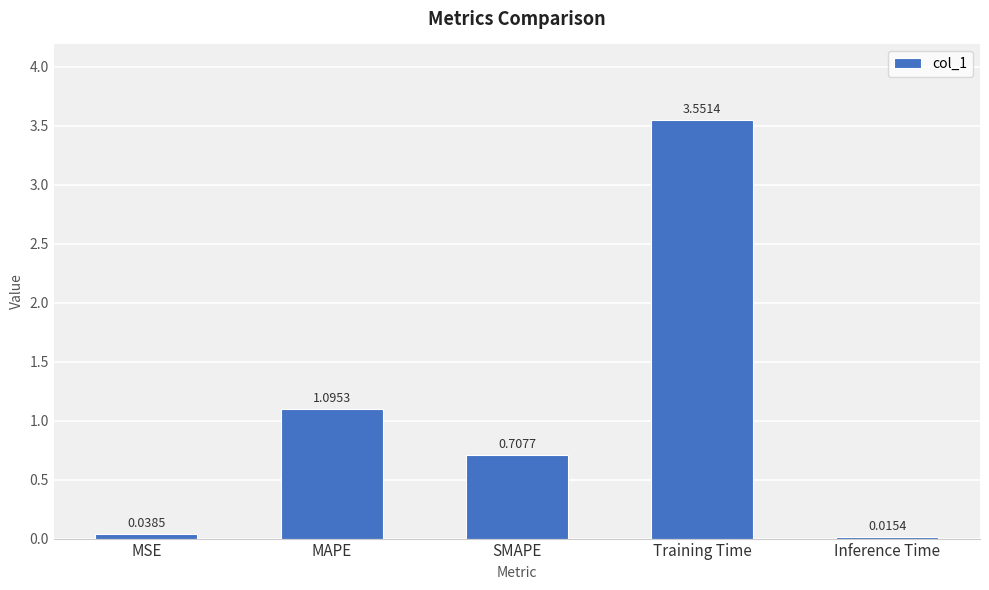

List the labels in order of value, smallest first.

Inference Time, MSE, SMAPE, MAPE, Training Time